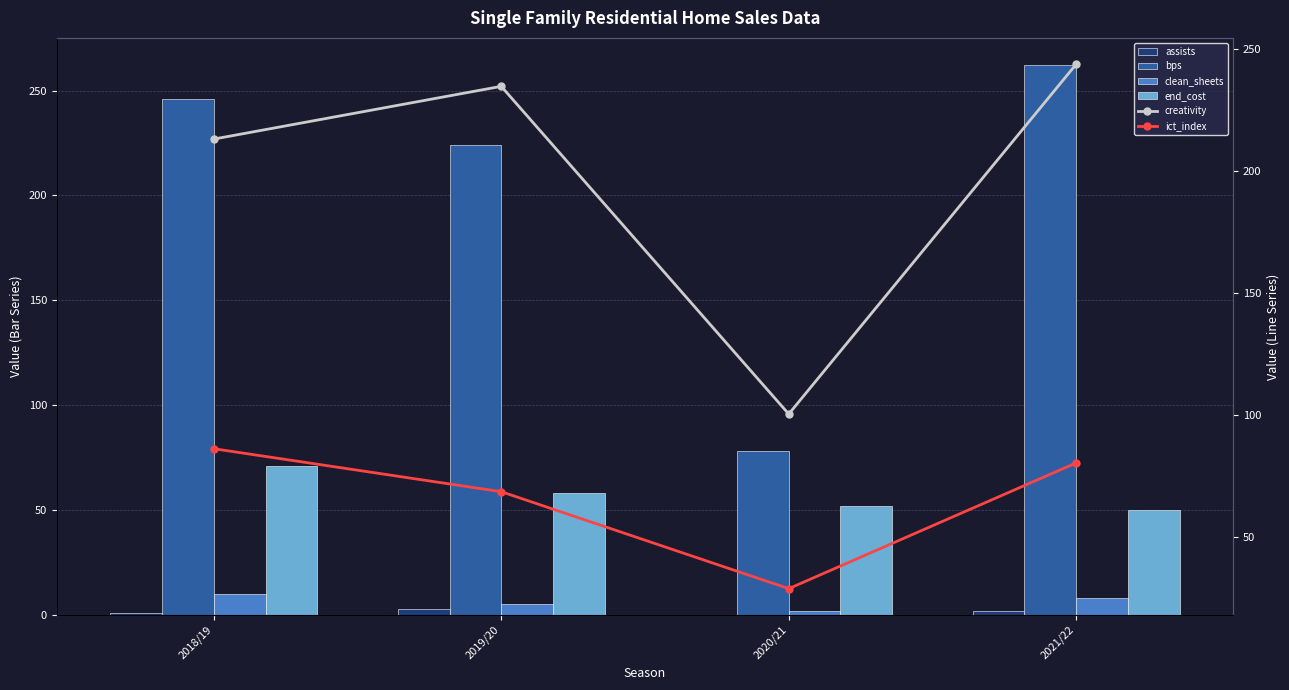

What is the greatest value displayed?

262.0